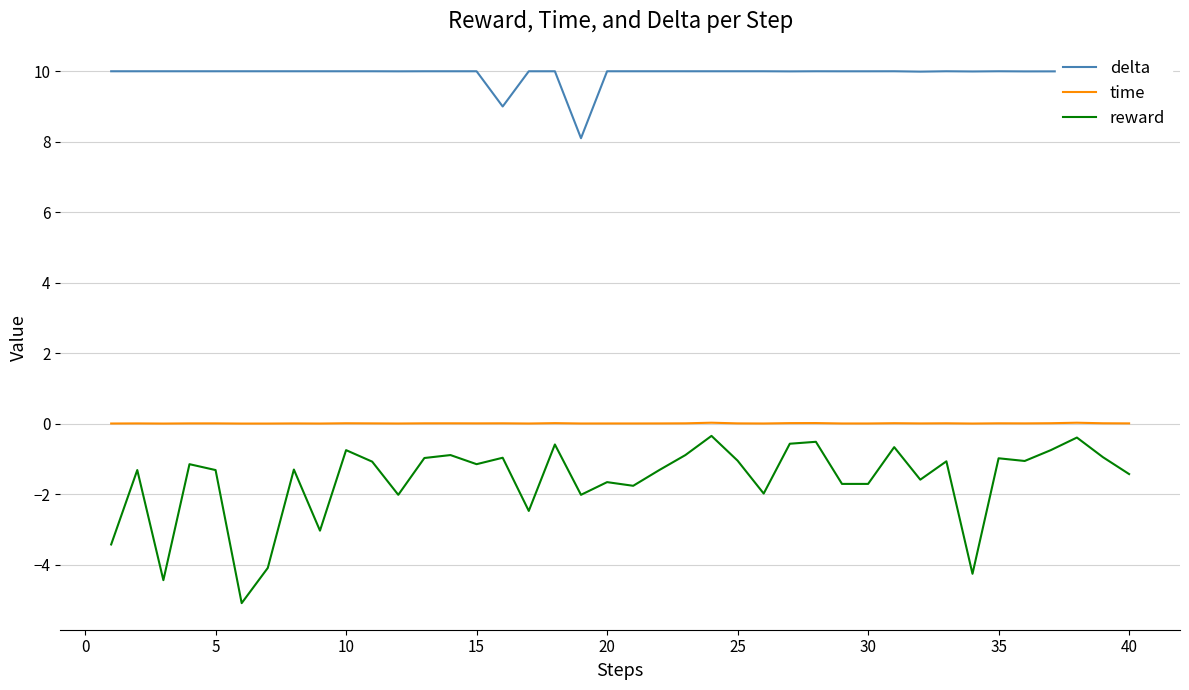

True or false: delta and reward intersect in this chart.

False